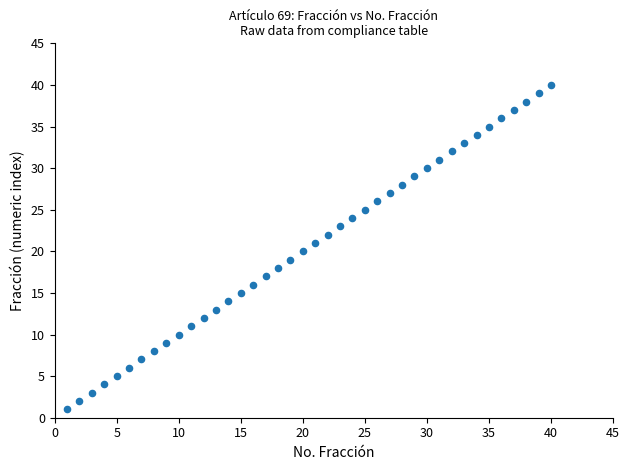

What is the range of X values (max minus min)?

39